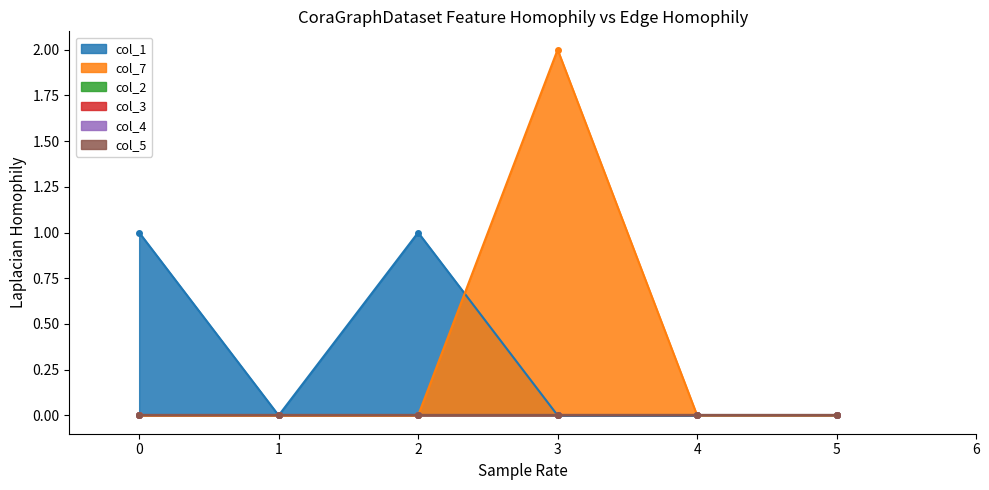

Reading left to right, what are all the values shown in this chart?

col_1: 1	0	1	0	0	0
col_7: 0	0	0	2	0	0
col_2: 0	0	0	0	0	0
col_3: 0	0	0	0	0	0
col_4: 0	0	0	0	0	0
col_5: 0	0	0	0	0	0